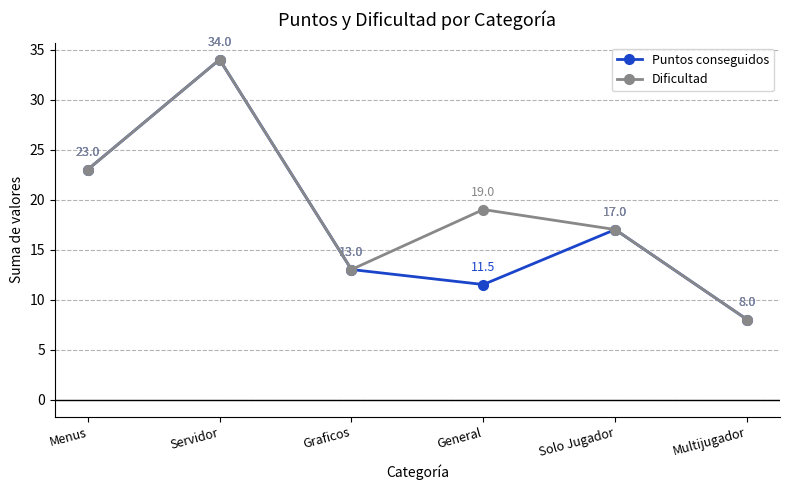

Reading left to right, what are all the values shown in this chart?

Puntos conseguidos: Menus=23.0	Servidor=34.0	Graficos=13.0	General=11.5	Solo Jugador=17.0	Multijugador=8.0
Dificultad: Menus=23.0	Servidor=34.0	Graficos=13.0	General=19.0	Solo Jugador=17.0	Multijugador=8.0